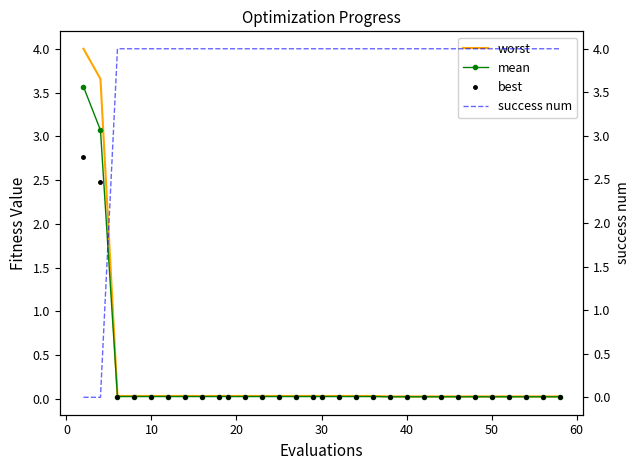

True or false: best has a value of 0.0 at 50.

True